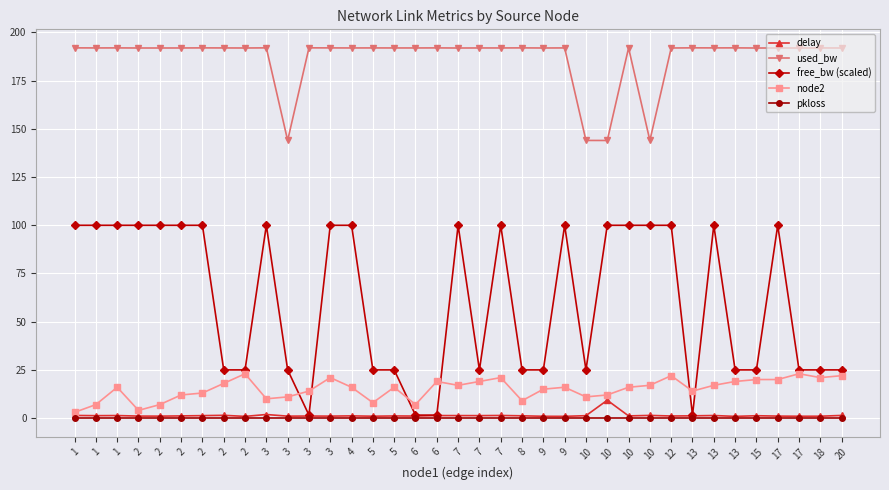

Which has a higher value, 2 or 3?

2